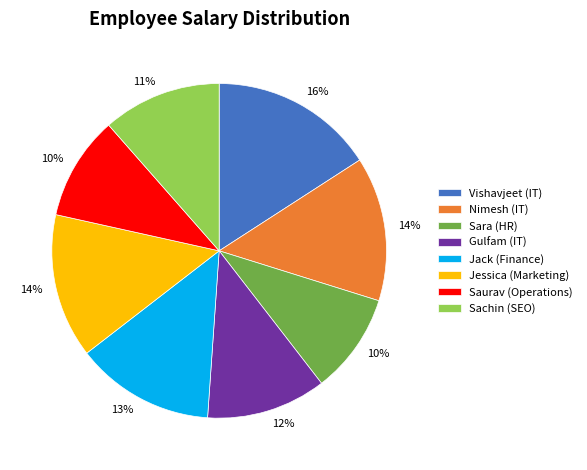

Approximately how many times larger is the value at Gulfam (IT) compared to Sara (HR)?

1.2